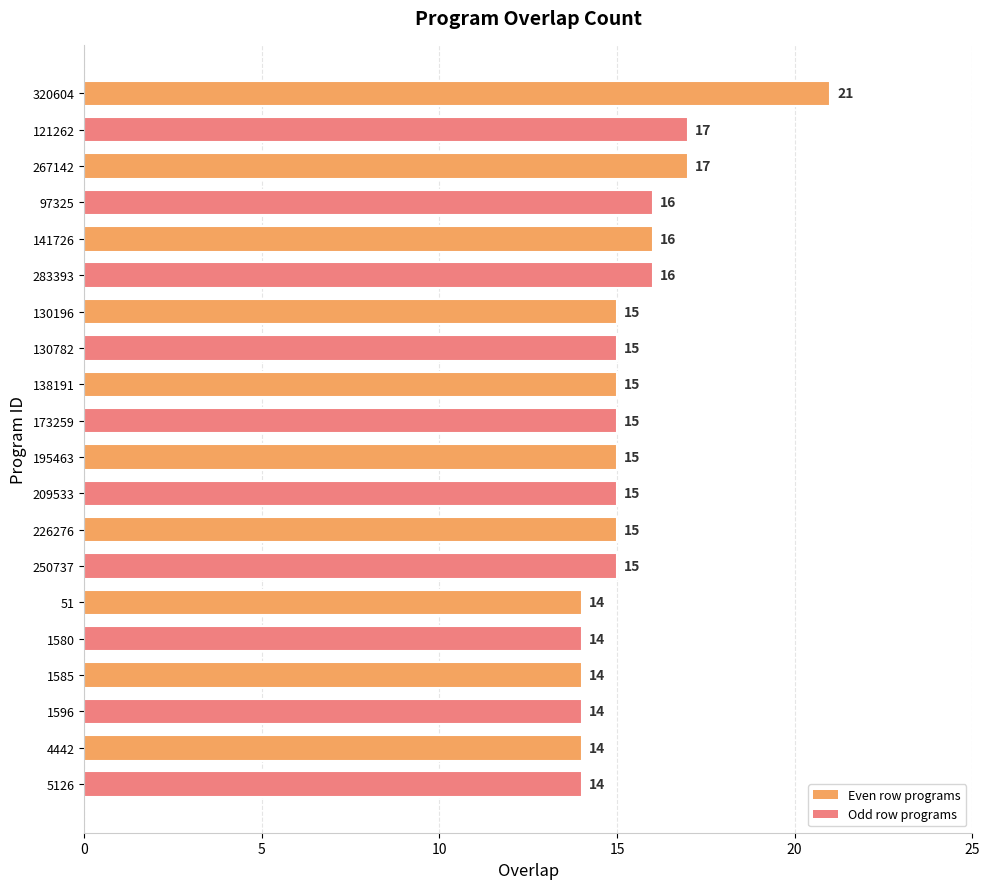

Which category has the highest value across all series?

320604